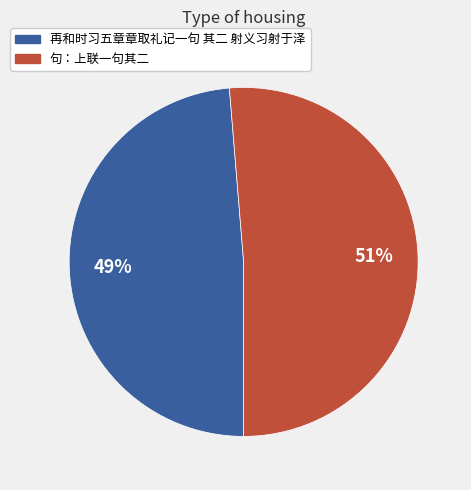

Between 再和时习五章章取礼记一句 其二 射义习射于泽 and 句：上联一句其二, which is larger?

句：上联一句其二